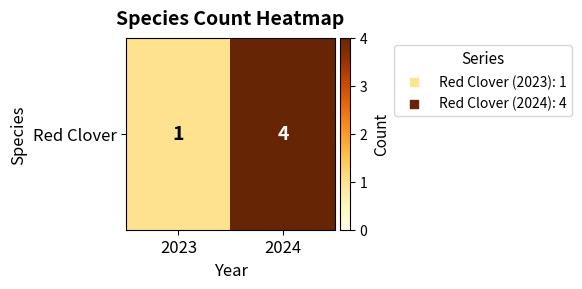

Which category has the highest value across all series?

2024